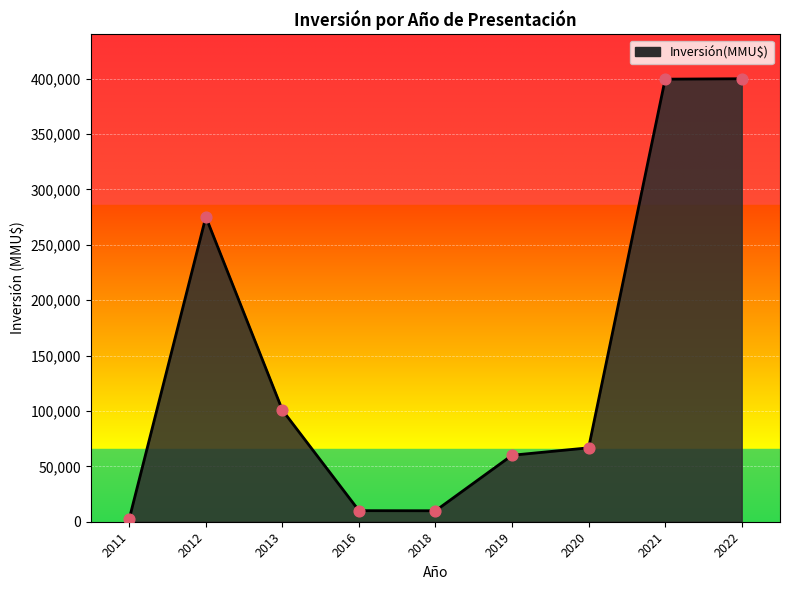

Between 2016 and 2020, which is larger?

2020